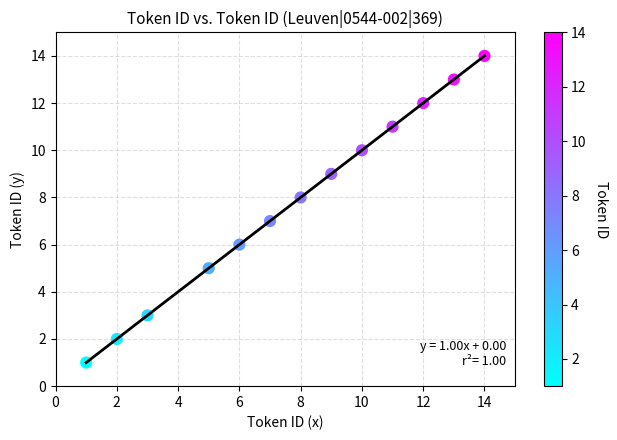

What is the range of Y values (max minus min)?

13